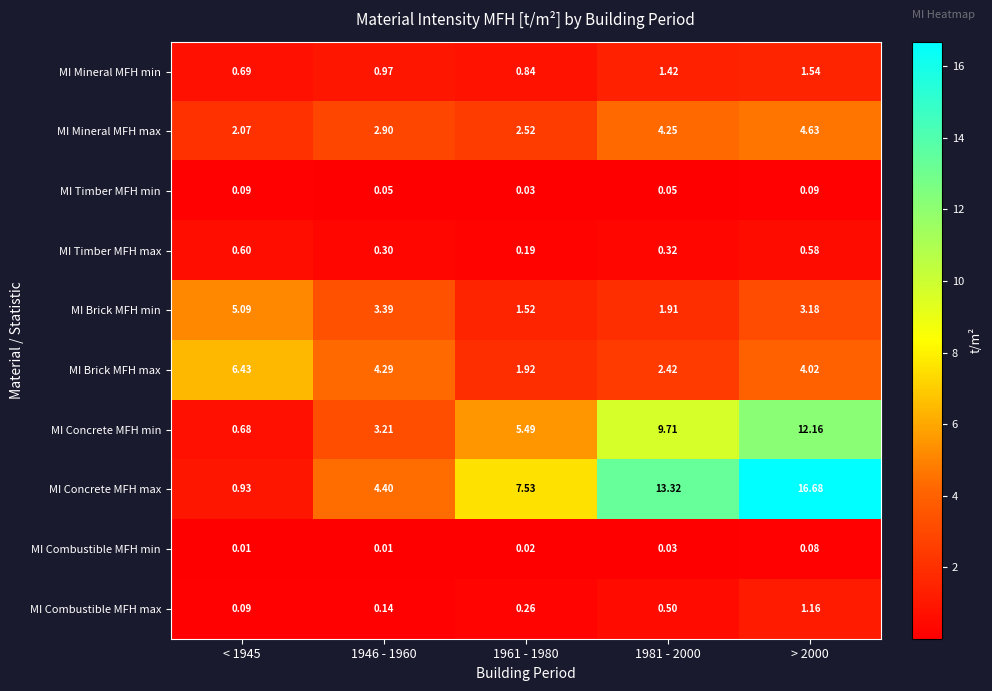

Rank the series by their maximum value, from highest to lowest.

MI Concrete MFH max, MI Concrete MFH min, MI Brick MFH max, MI Brick MFH min, MI Mineral MFH max, MI Mineral MFH min, MI Combustible MFH max, MI Timber MFH max, MI Timber MFH min, MI Combustible MFH min